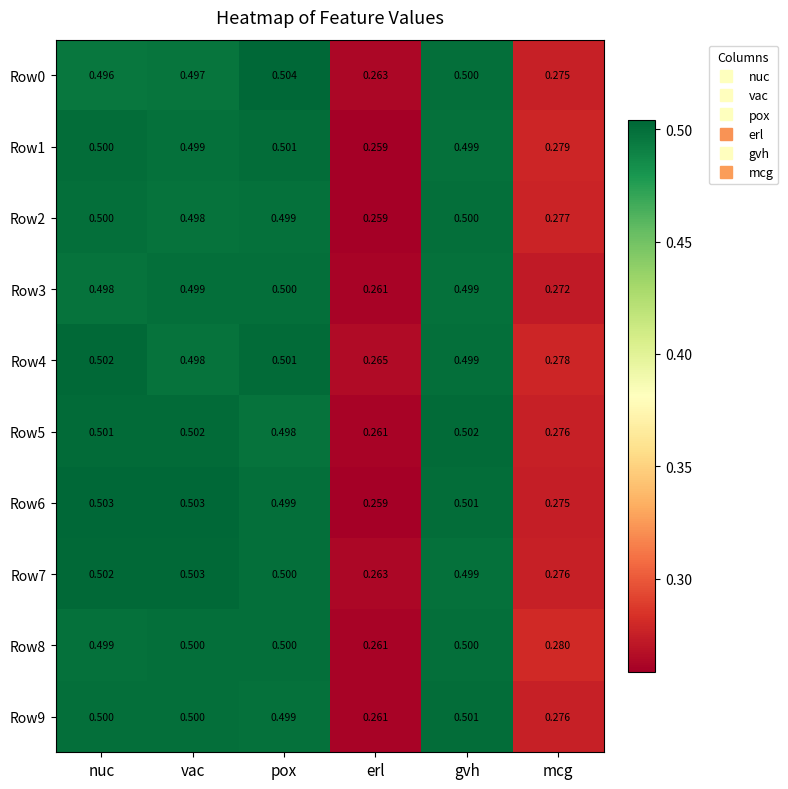

Rank the categories by Row7 value from highest to lowest.

vac, nuc, pox, gvh, mcg, erl